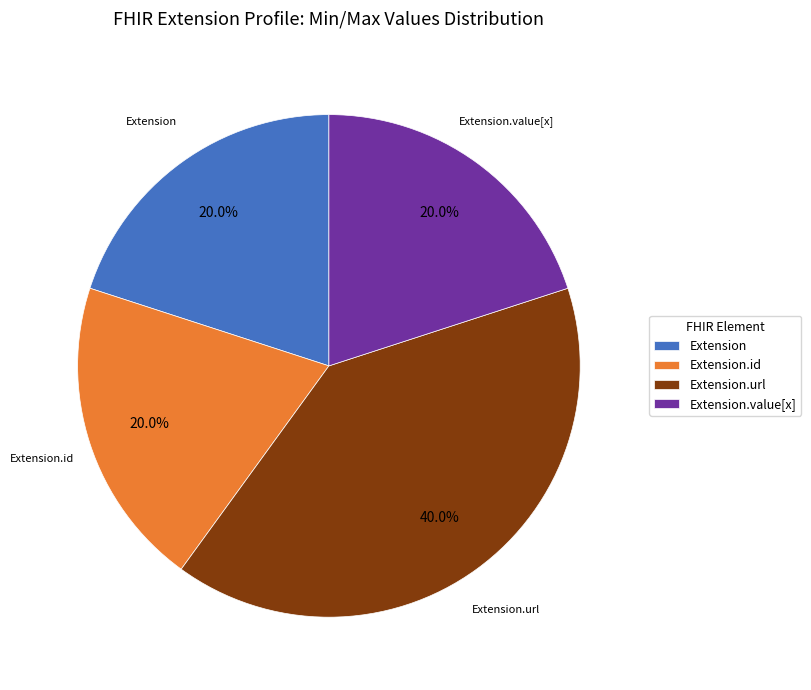

What is the largest slice in the pie chart?

Extension.url